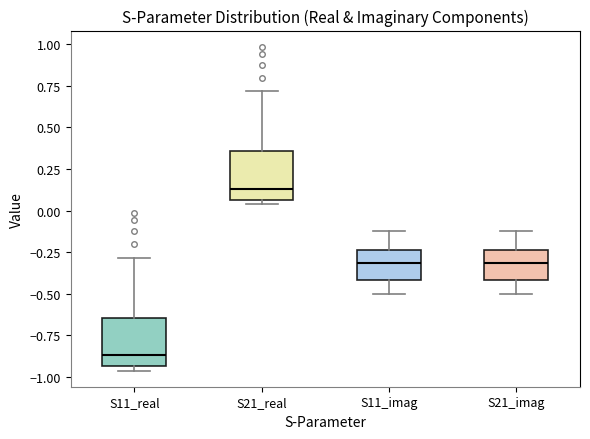

Where does the upper whisker of the box for S11_real end on the y-axis? The values are not printed on the chart, so give them approximately, as read against the axis.

-0.30